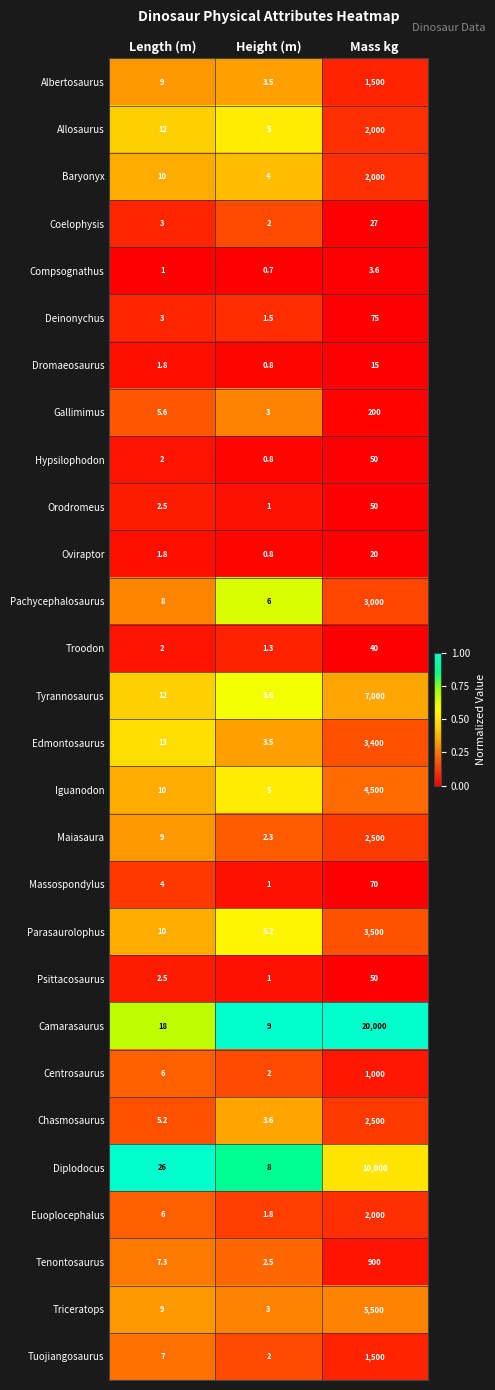

What is the difference between the second highest and minimum values in the Euoplocephalus series?

4.2